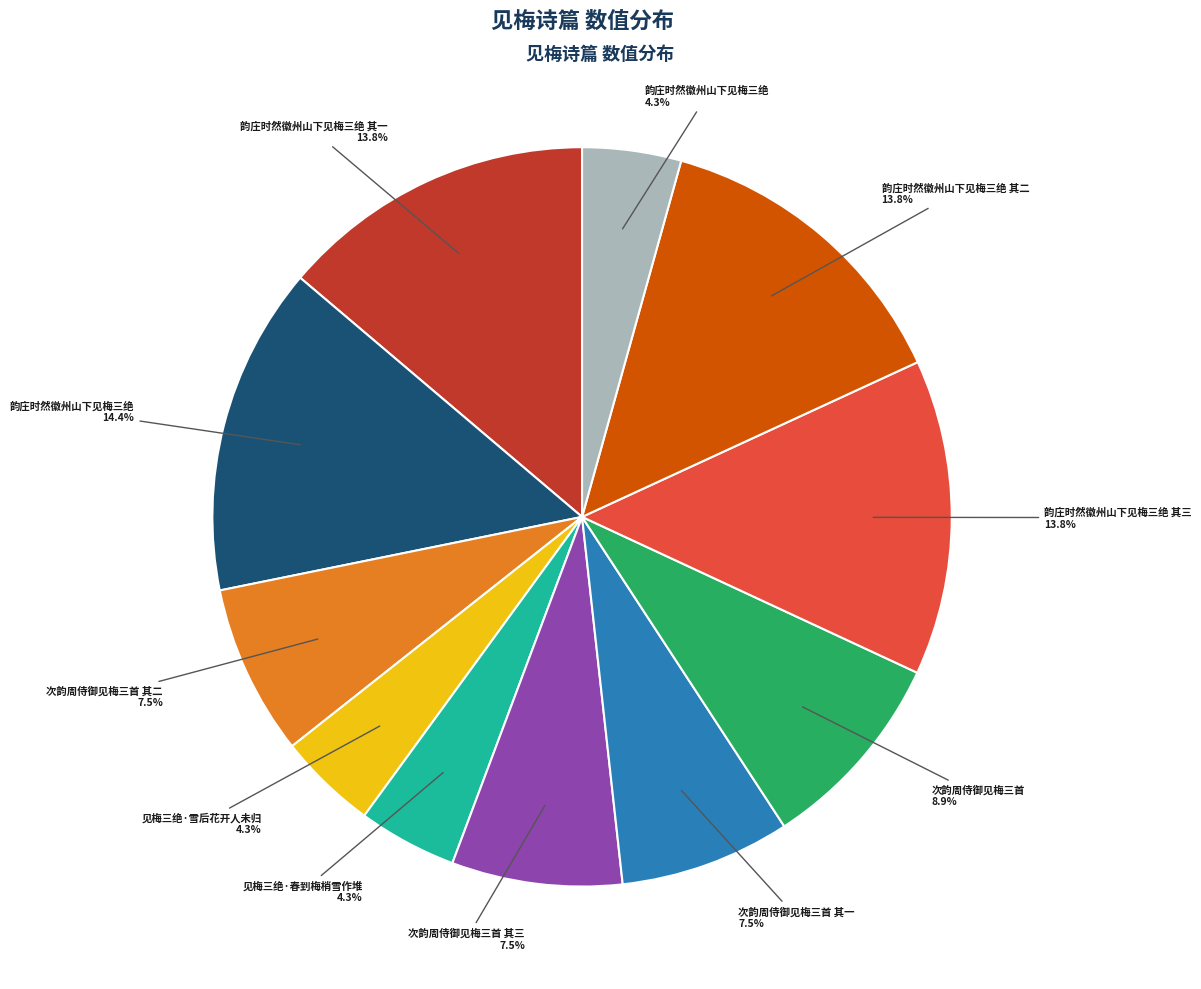

Is there a majority slice in this chart?

No